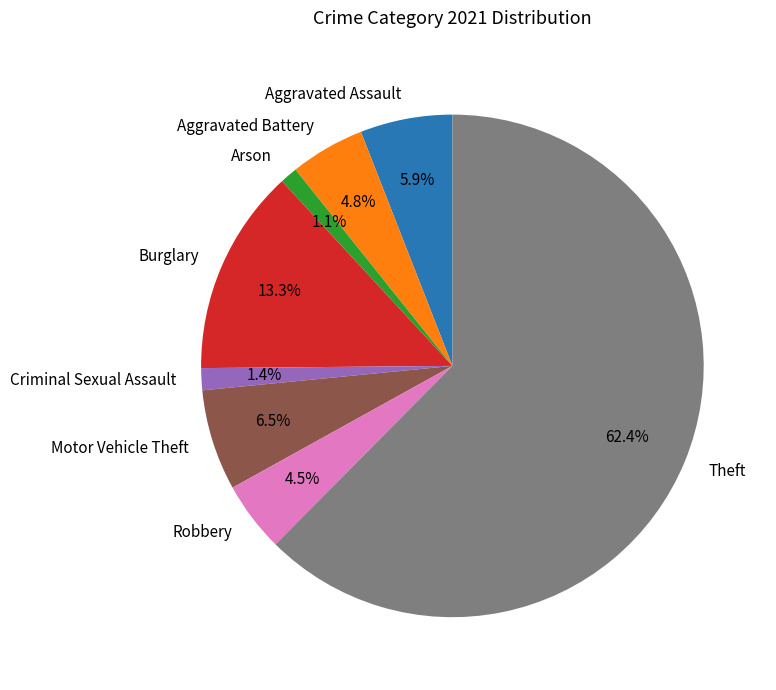

Between Robbery and Criminal Sexual Assault, which is larger?

Robbery